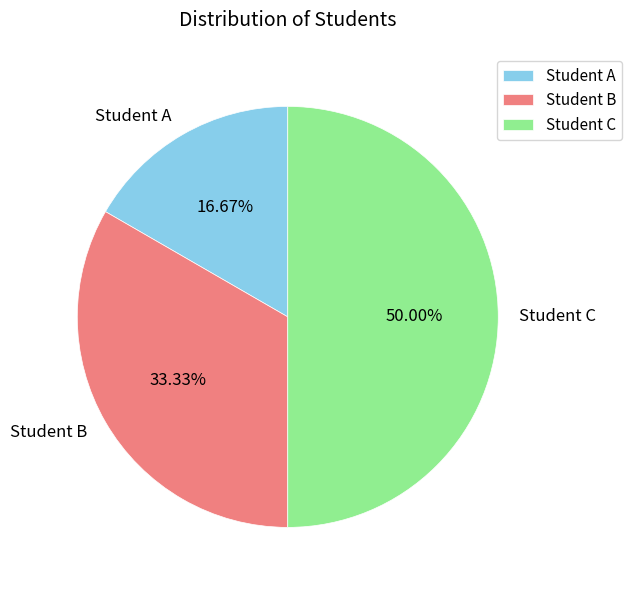

What is the ratio of the value at Student A to the value at Student C?

0.3